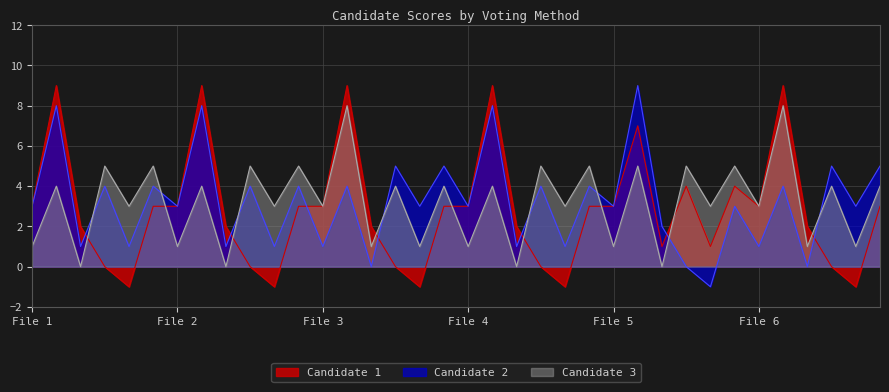

Which series ends up on top after the final intersection of Candidate 2 and Candidate 3?

Candidate 2